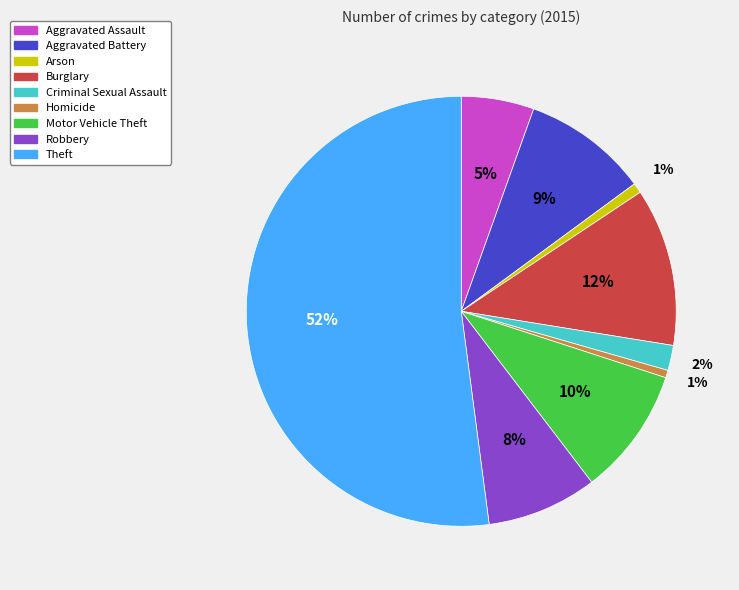

How many slices are in this pie chart?

9